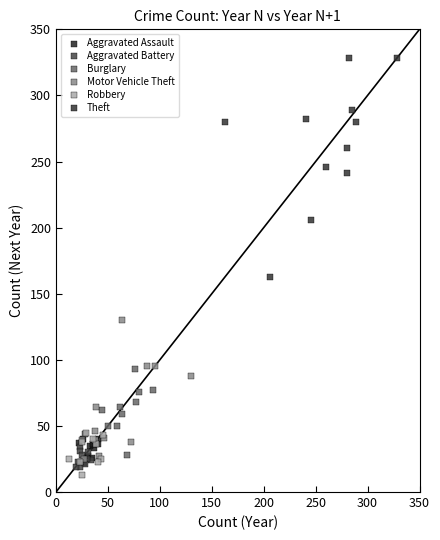

Which series reaches the maximum Y coordinate?

Theft